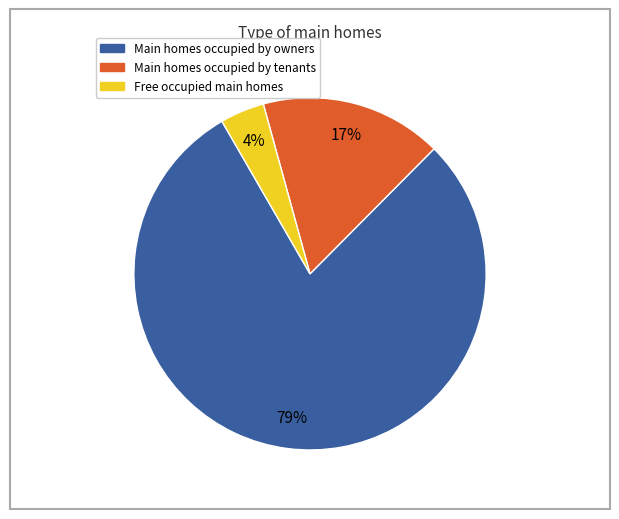

How many slices are in this pie chart?

3